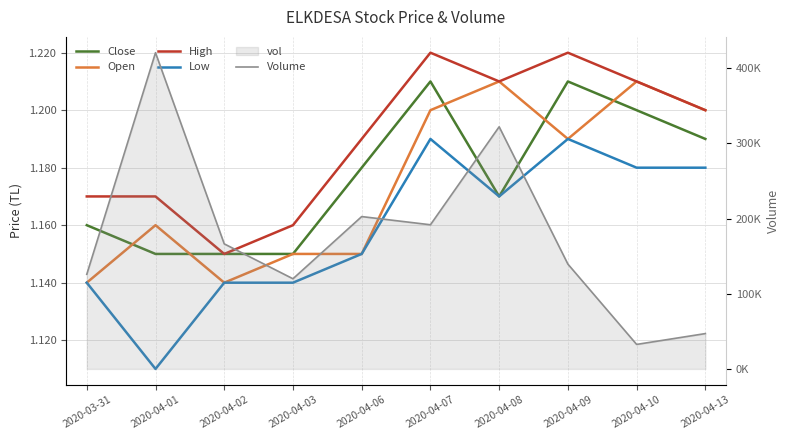

What is the average value of the Low series?

1.2